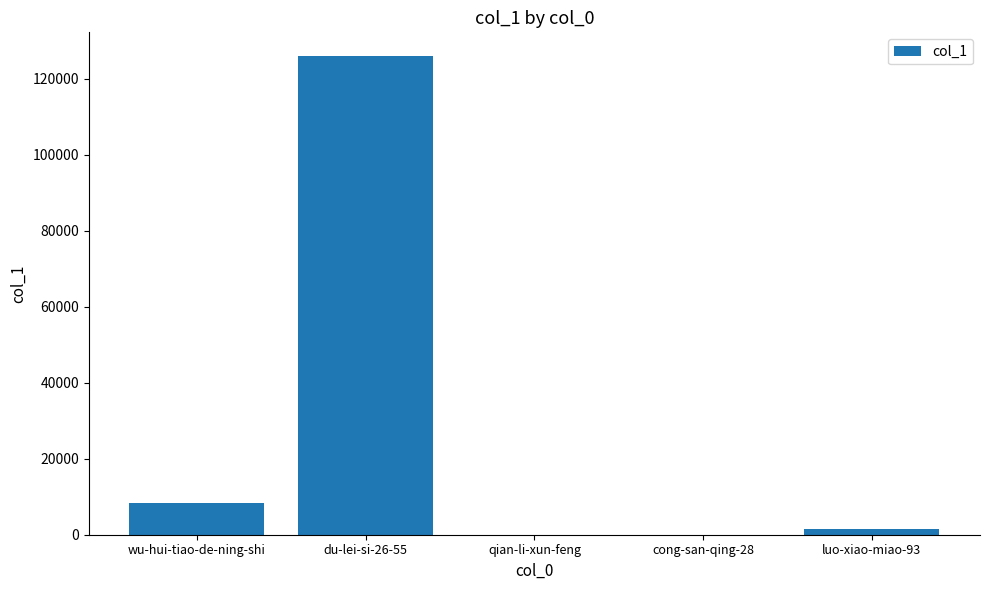

What is the sum of all values?

135739